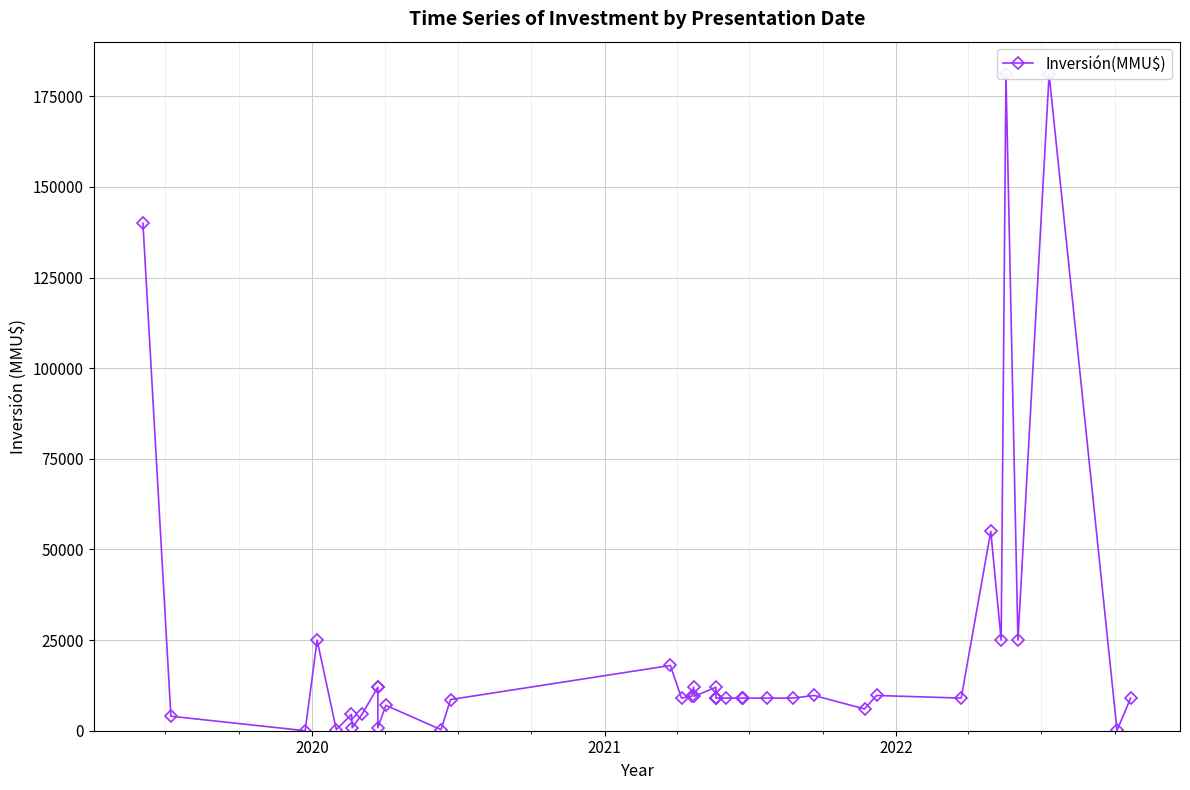

True or false: the data shows 3129 at 21.

False